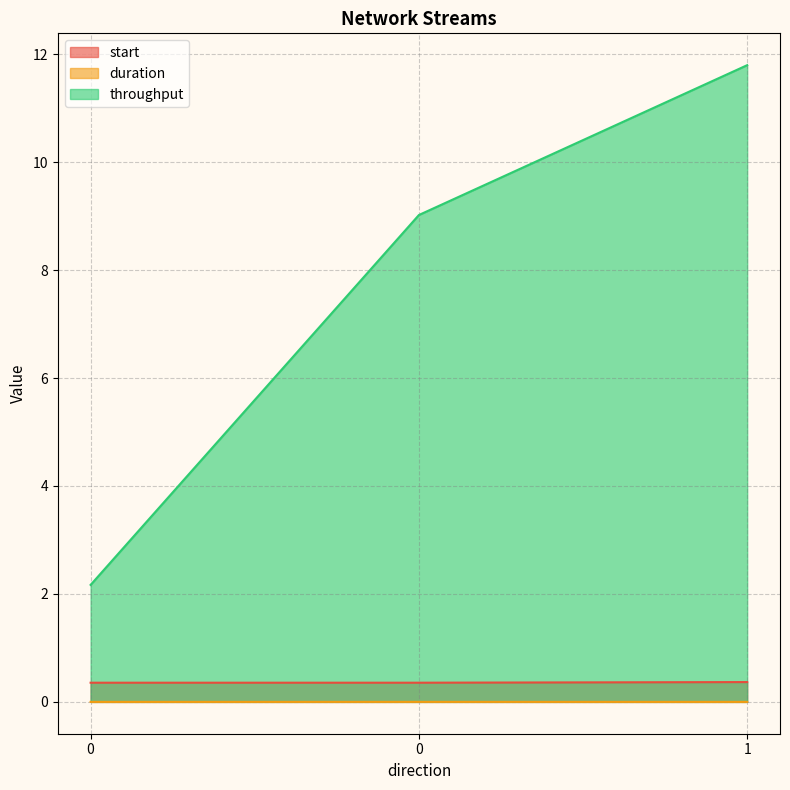

Is the value of duration at 0 greater than the value of throughput at 0?

No